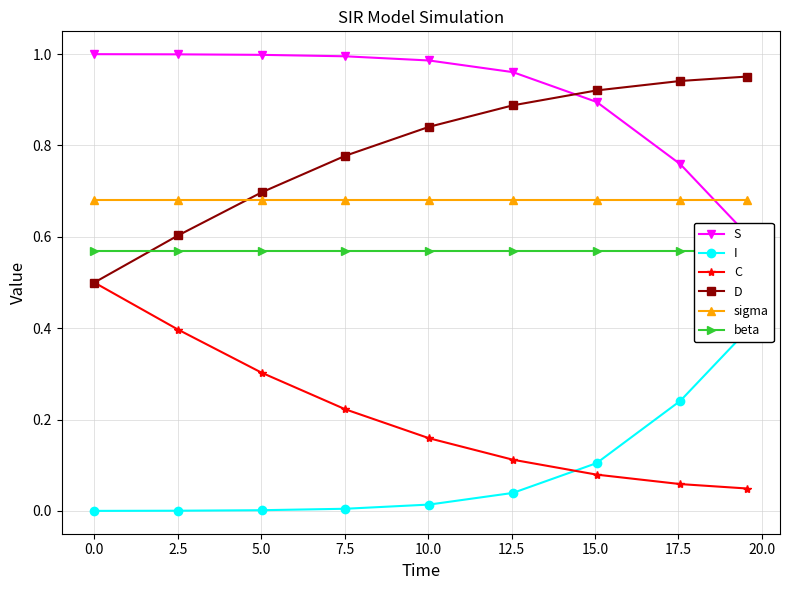

Which series has the largest total across all categories?

S